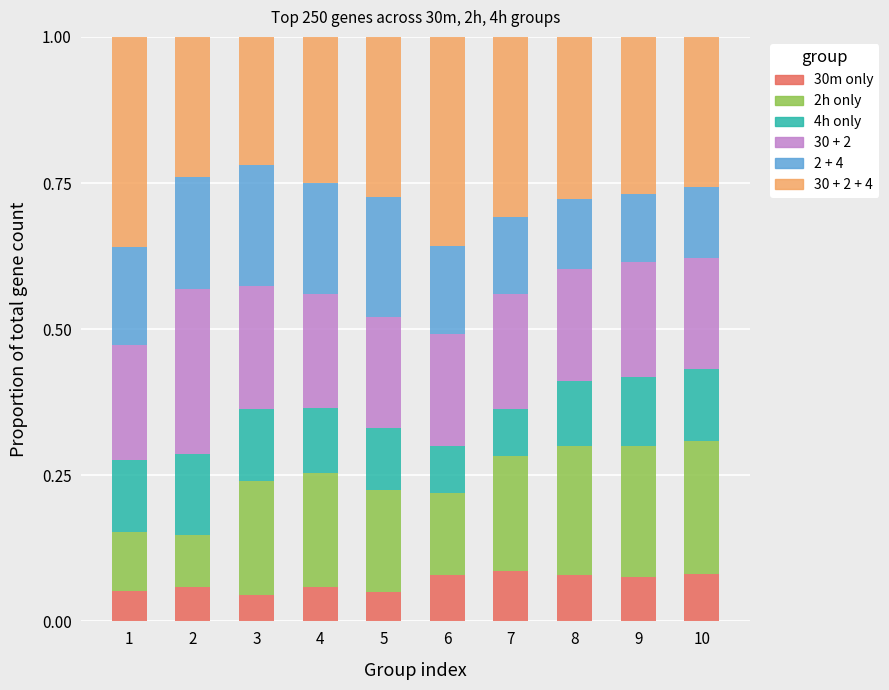

What are all the series names shown in the legend?

30m only, 2h only, 4h only, 30 + 2, 2 + 4, 30 + 2 + 4